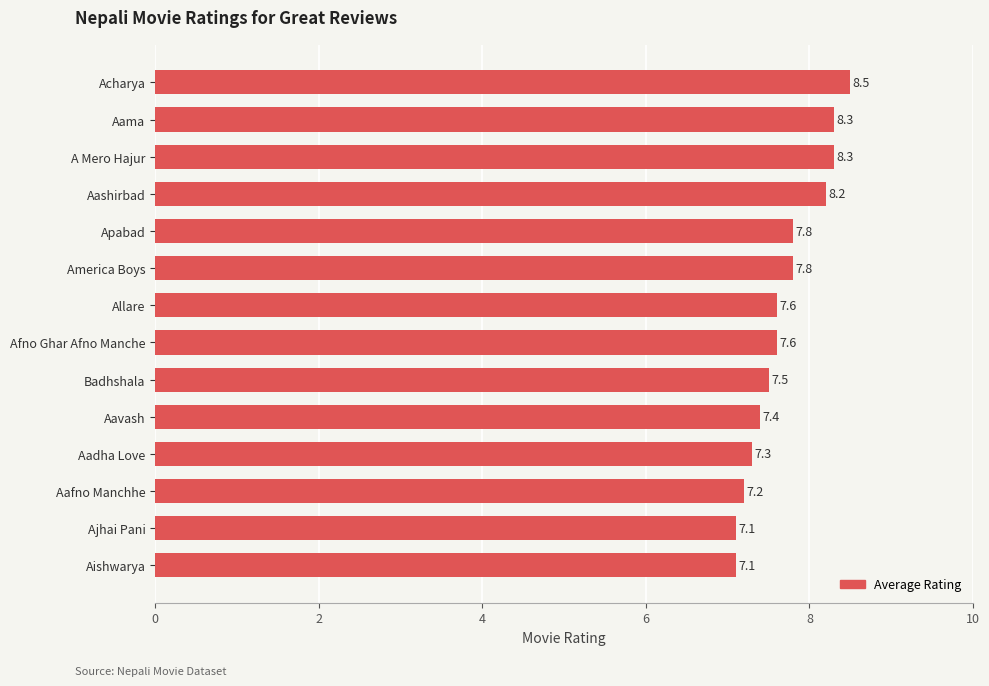

Which has a higher value, Aashirbad or Ajhai Pani?

Aashirbad